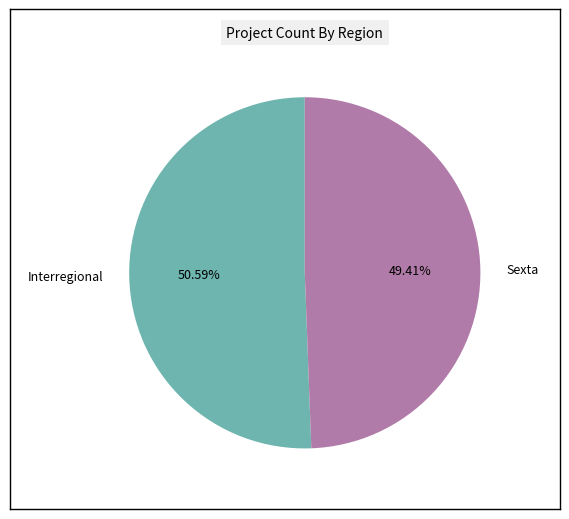

Which slice is the smallest?

Sexta